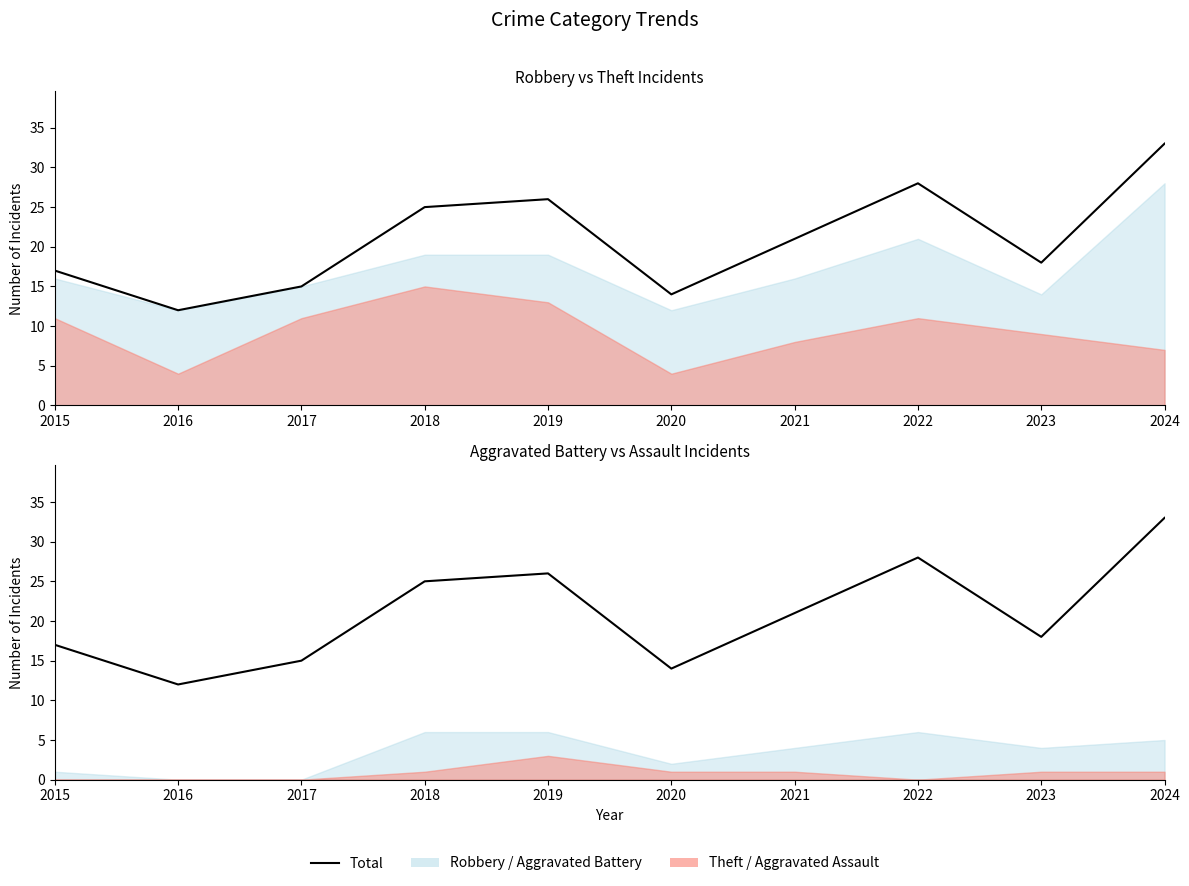

What is the difference between the maximum and minimum values?

21